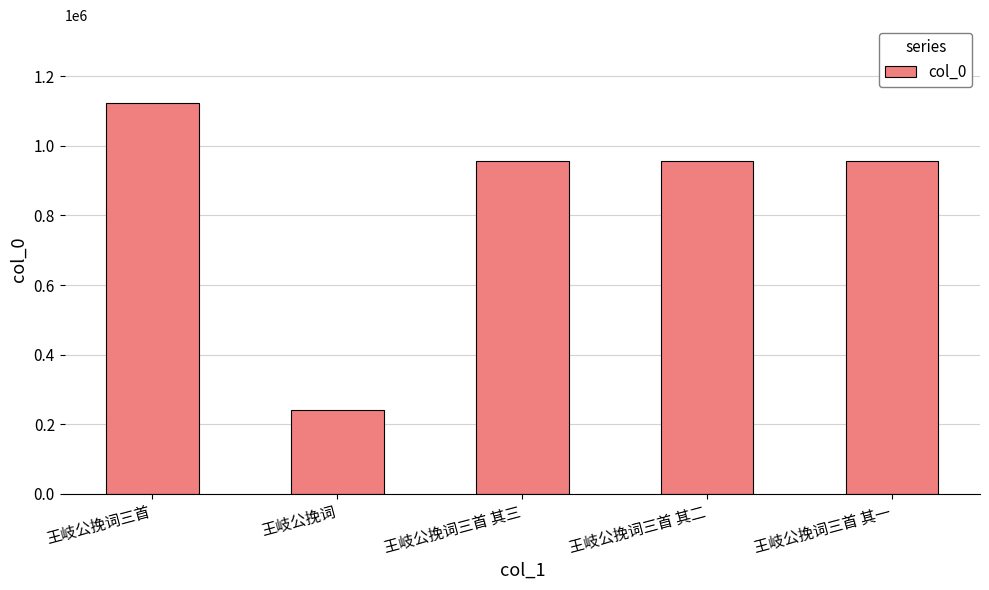

How many data points are less than 957608?

2